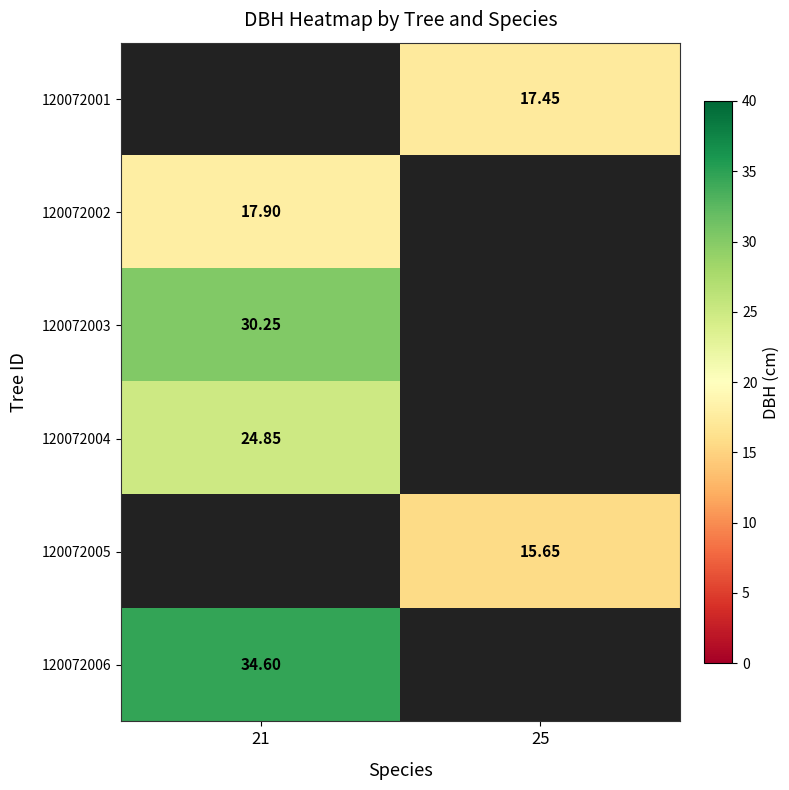

Is the value of 120072003 at 21 greater than the value of 120072002 at 21?

Yes